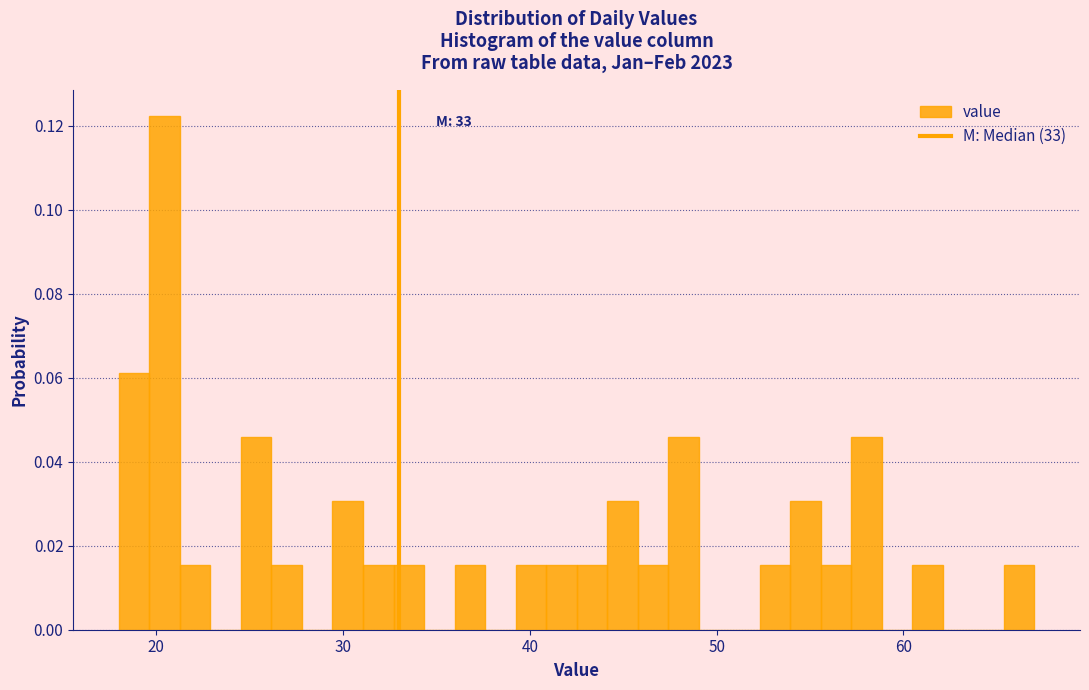

Around what value on the x-axis is the tallest bar? Give the approximate position of its centre, as read against the axis.

20